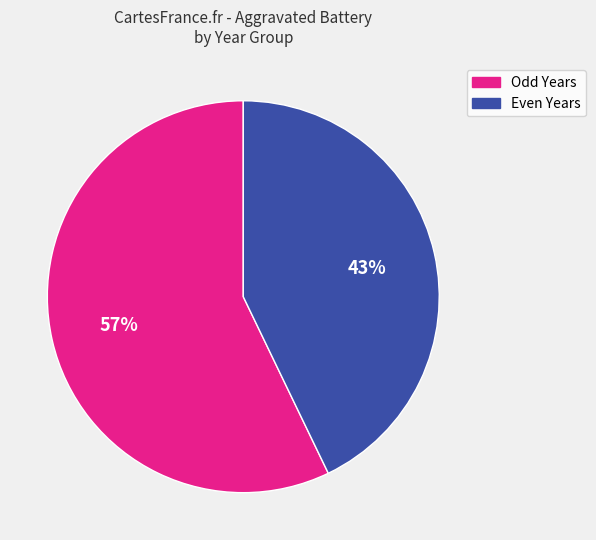

Which slice is the largest?

Odd Years